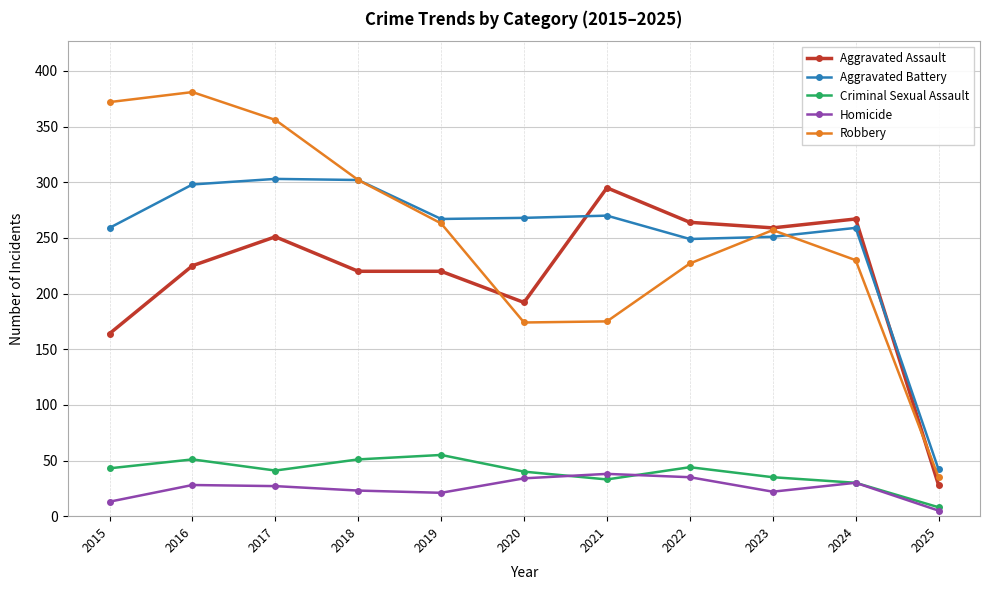

How many data points in Aggravated Assault are less than 225?

5